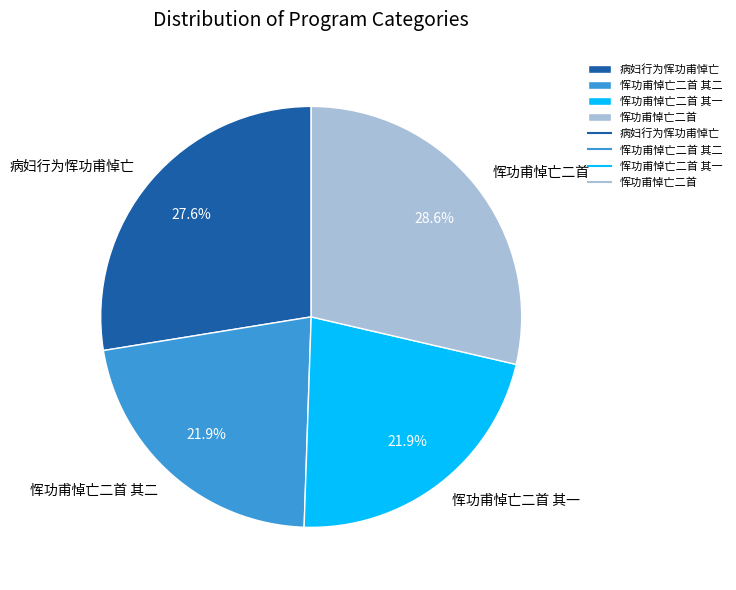

Is it true that 恽功甫悼亡二首 其二 is 36% of the pie?

False